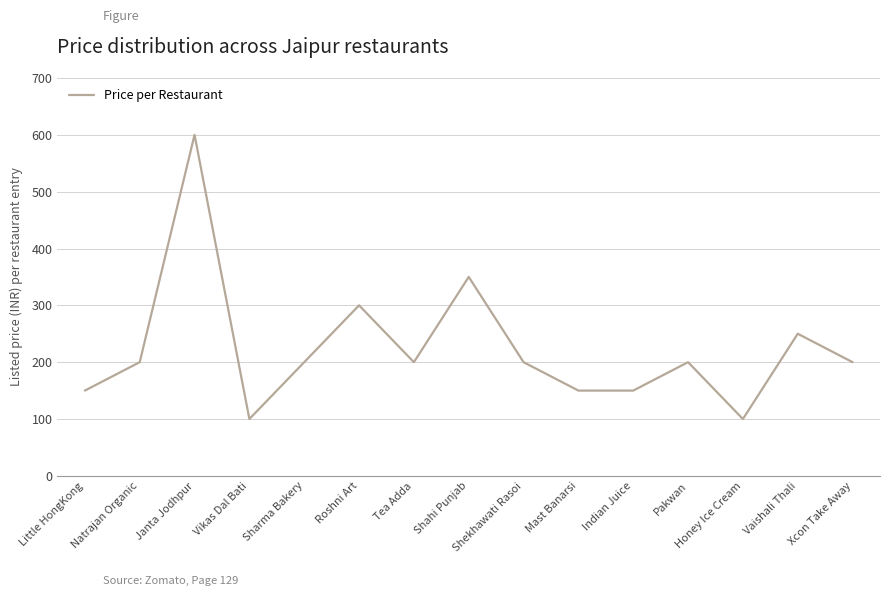

What is the change in value from Mast Banarsi to Honey Ice Cream?

-50